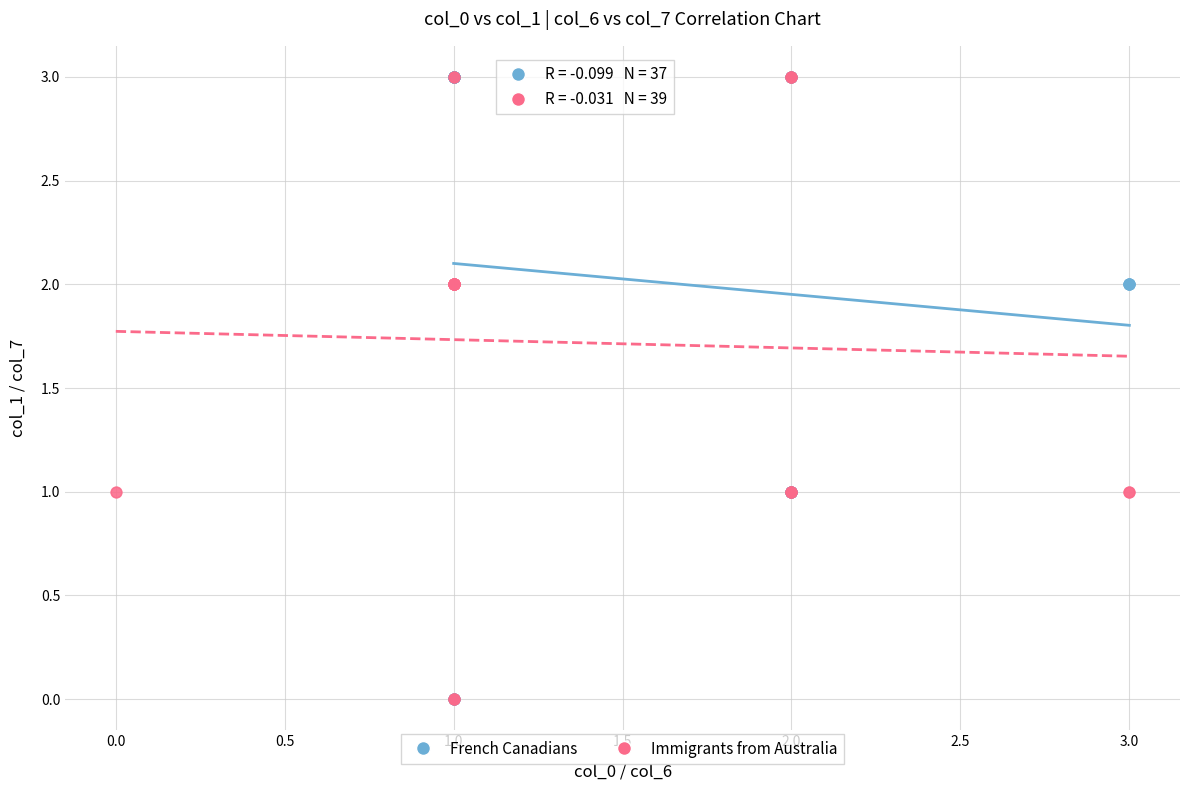

What are all the series names shown in the legend?

French Canadians, Immigrants from Australia